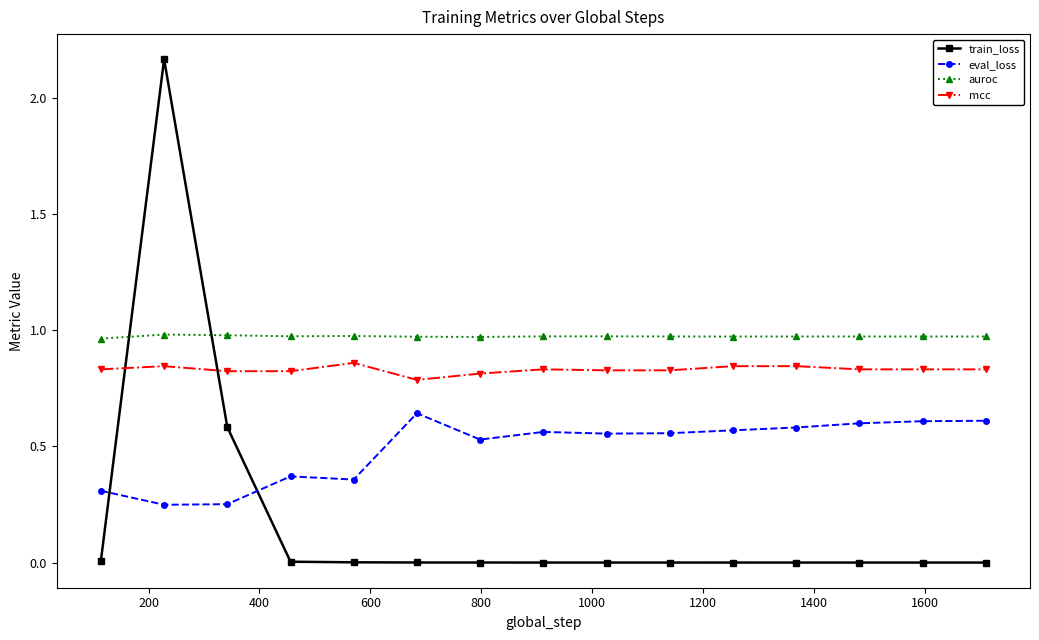

Rank the series by their average value, from lowest to highest.

train_loss, eval_loss, mcc, auroc